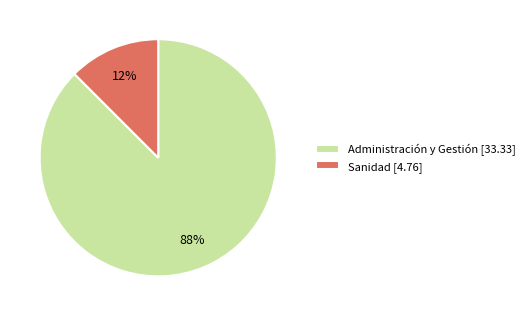

The Sanidad [4.76] slice represents 12% of the pie. True or false?

True